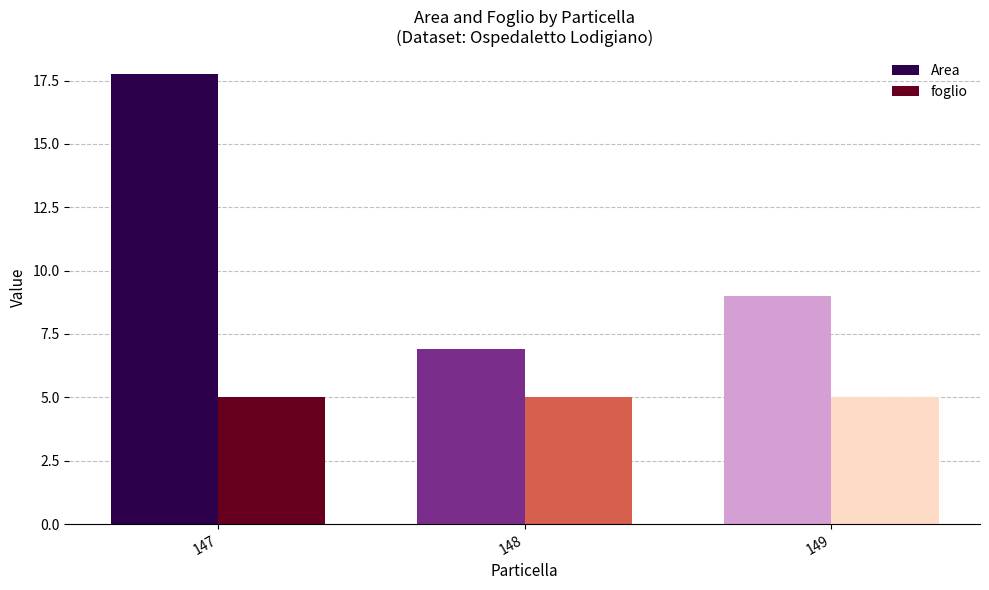

Which series has the largest total across all categories?

Area